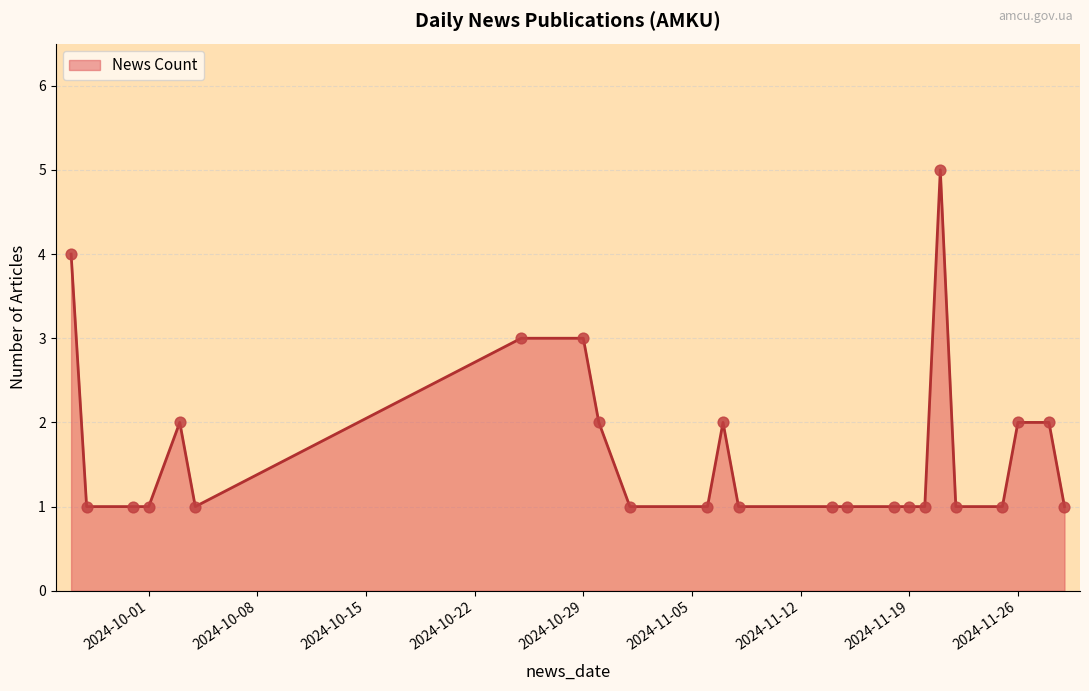

What is the greatest value displayed?

5